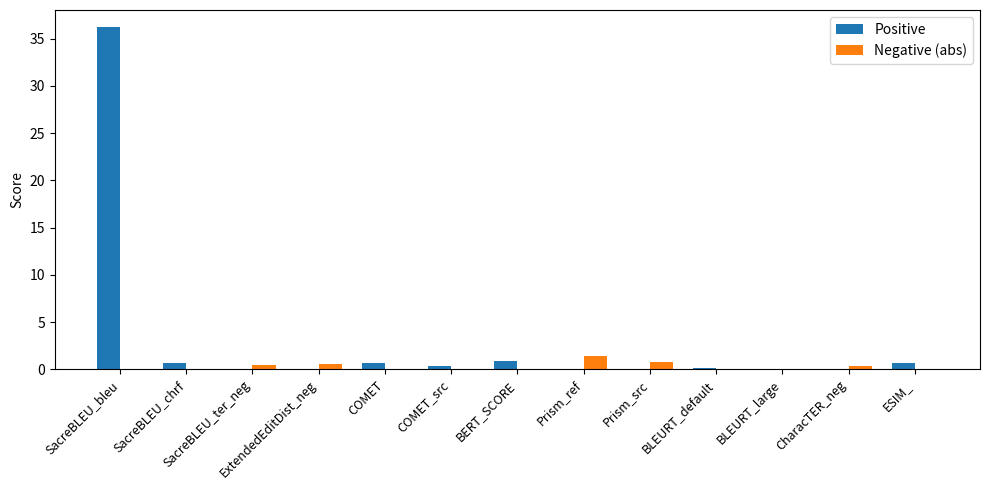

Which series has the largest total across all categories?

Positive